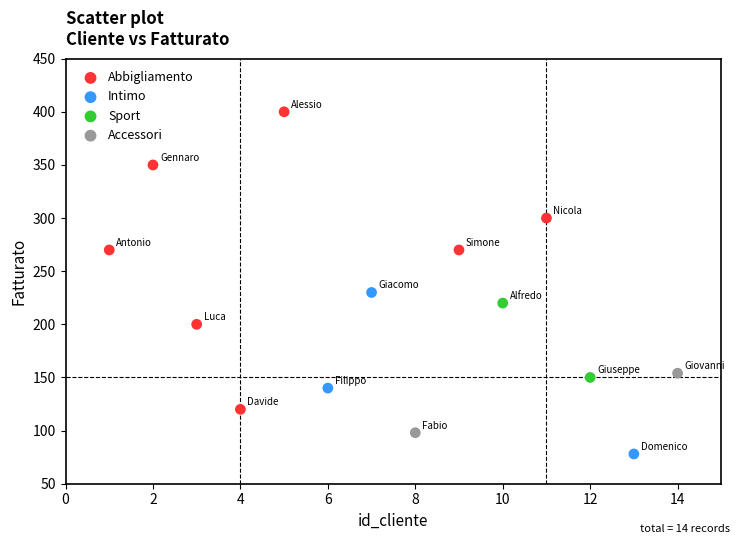

What are all the series names shown in the legend?

Abbigliamento, Intimo, Sport, Accessori